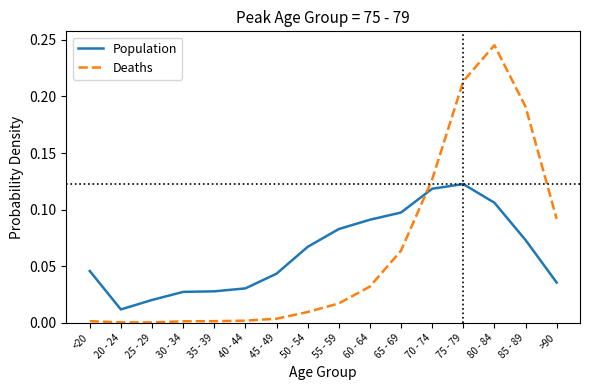

What position from the left is <20?

1